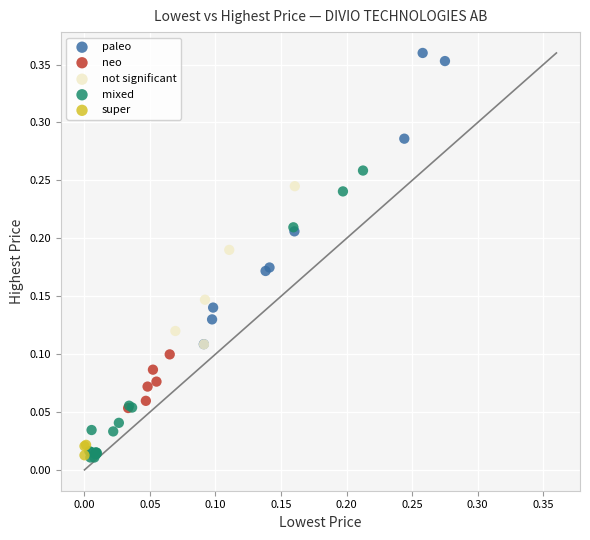

Which series reaches the maximum Y coordinate?

paleo